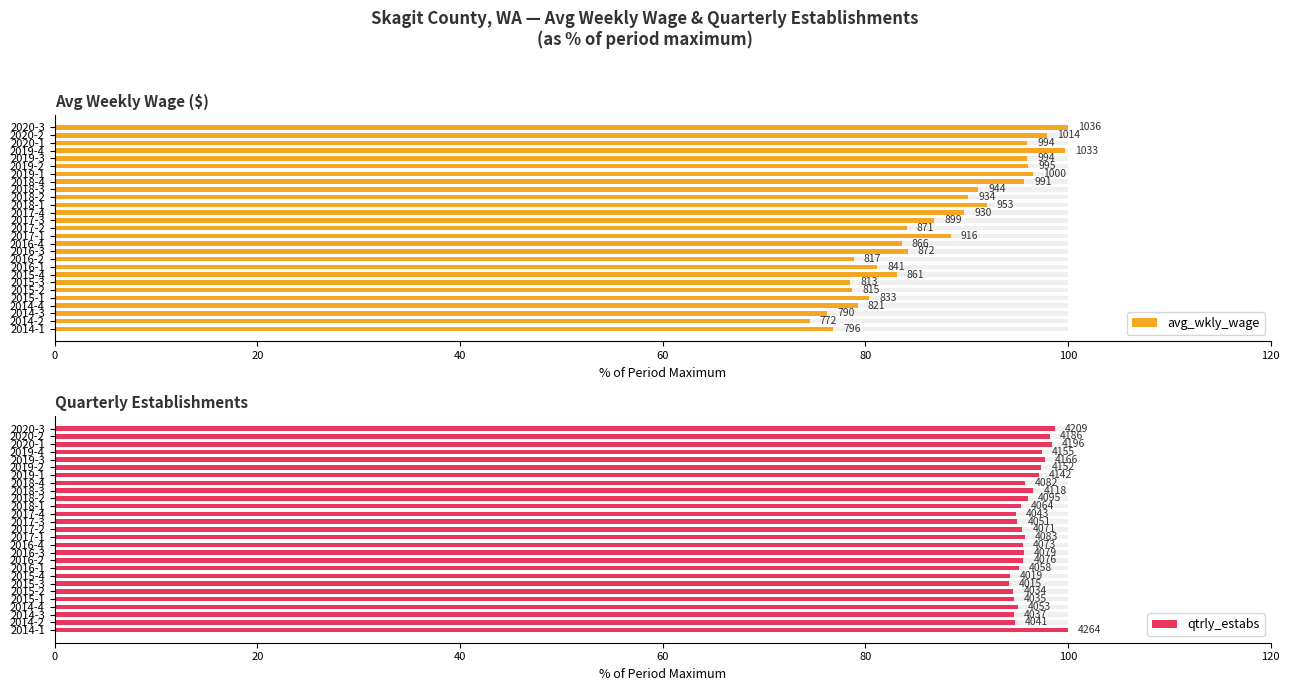

Which series changed the most between 2015-2 and 2019-4?

avg_wkly_wage